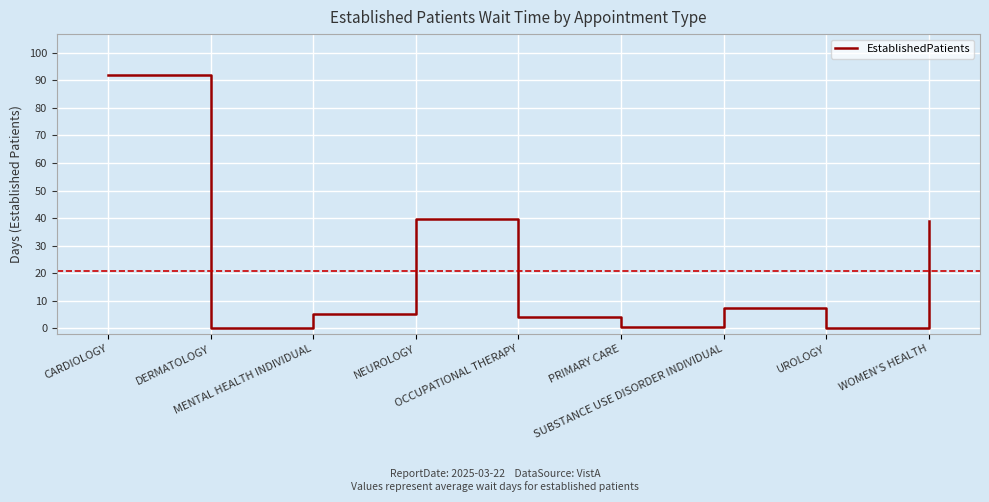

What is the difference between the maximum and minimum values?

91.7